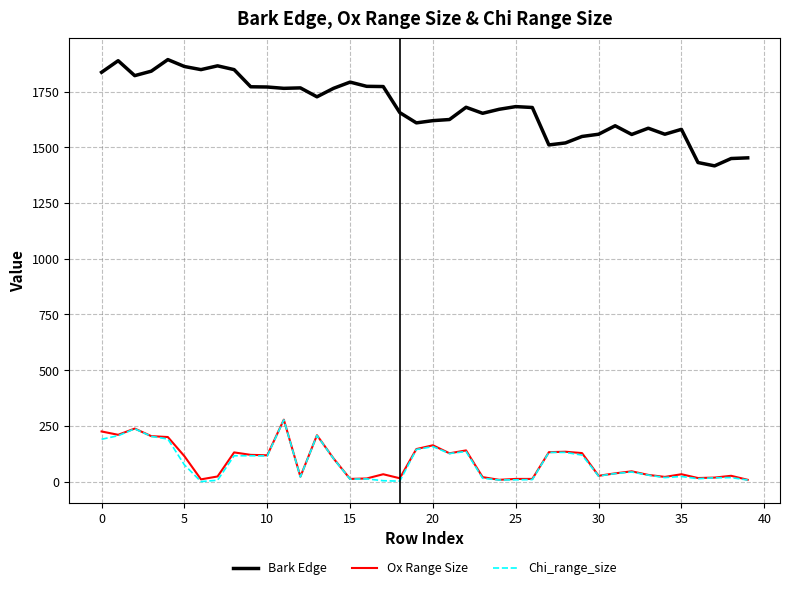

What is the greatest value displayed?

1894